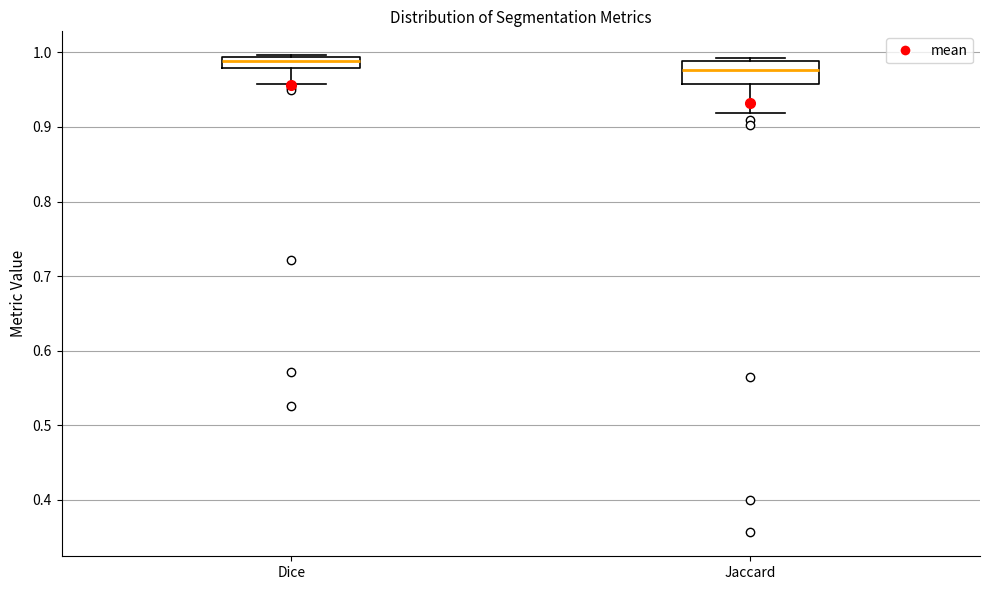

Where does the median line of the box for Jaccard sit on the y-axis? The values are not printed on the chart, so give them approximately, as read against the axis.

0.98